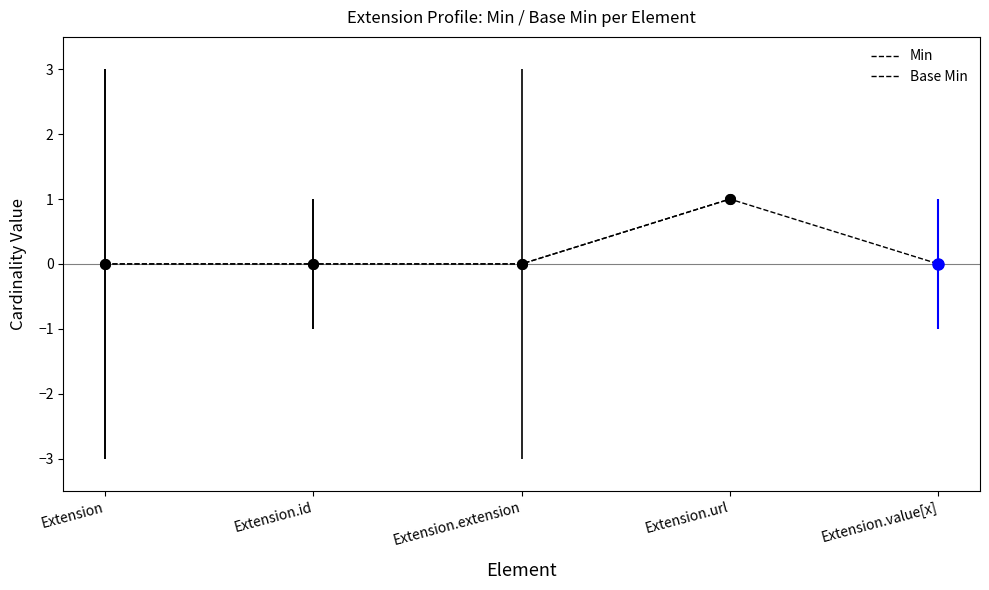

What is the label of the 5th point from the left?

Extension.value[x]